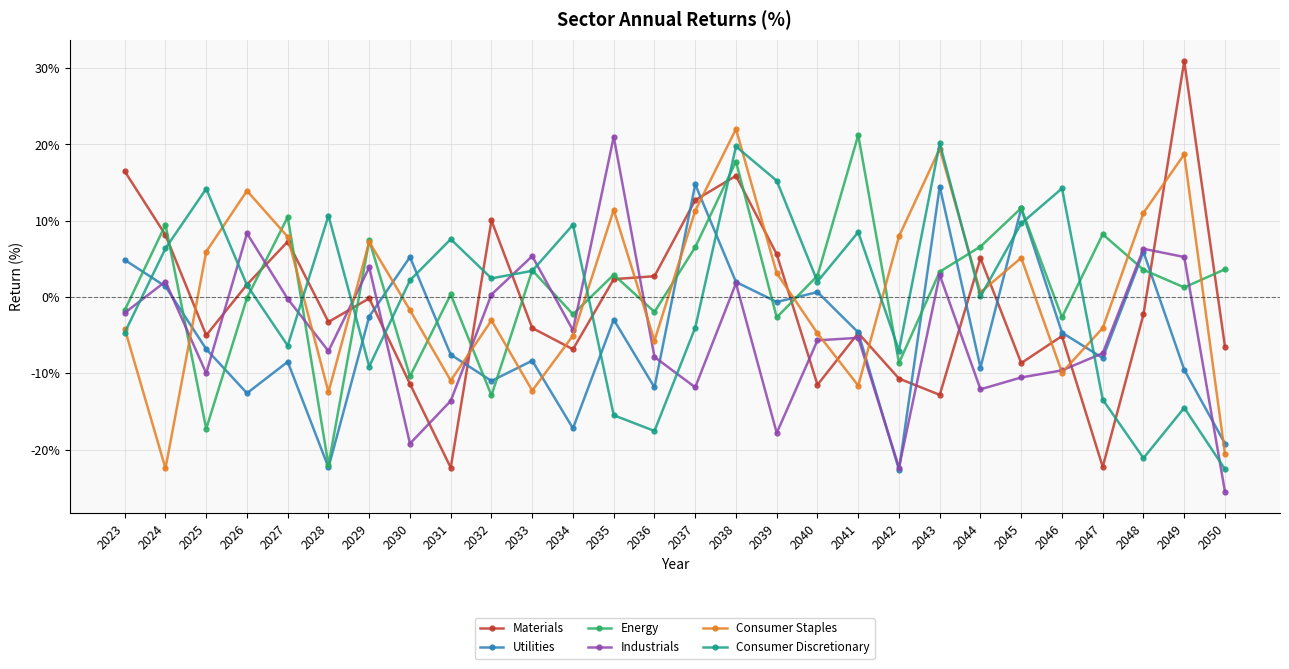

Which category has the highest value across all series?

2049